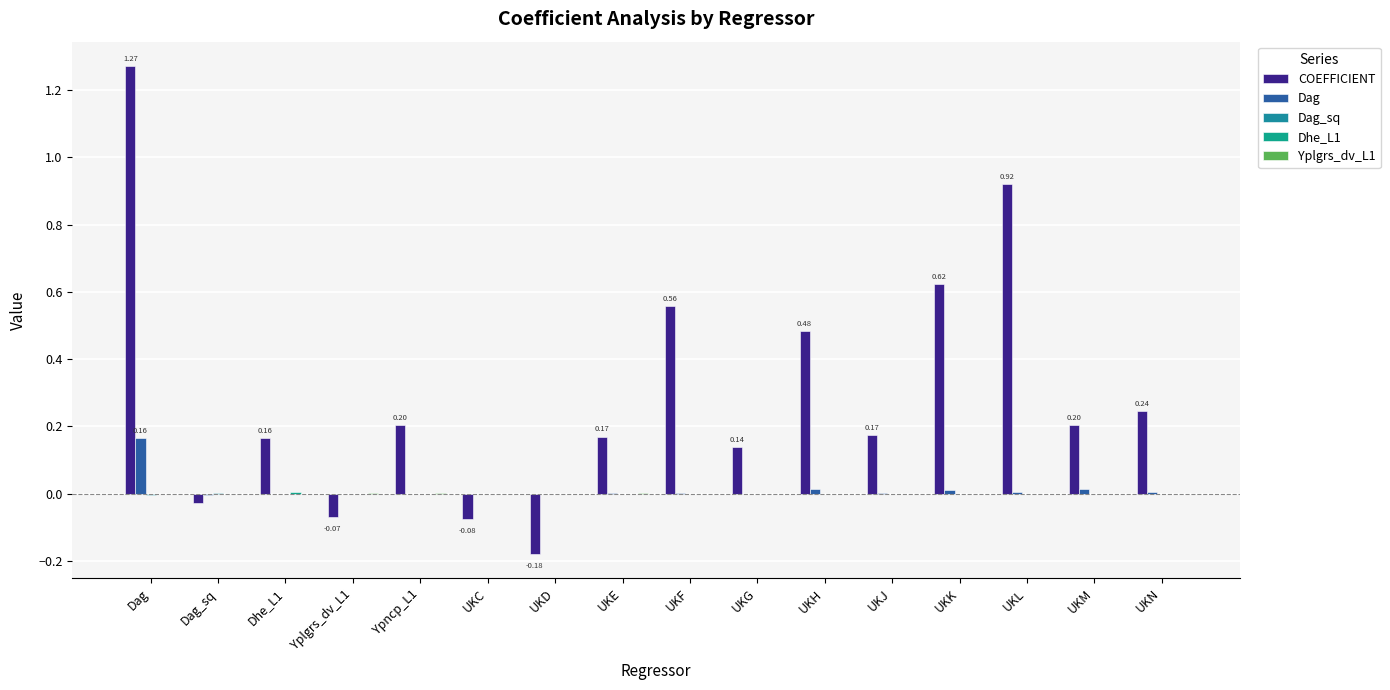

Is the value of COEFFICIENT at Ypncp_L1 greater than the value of Dag at UKH?

Yes